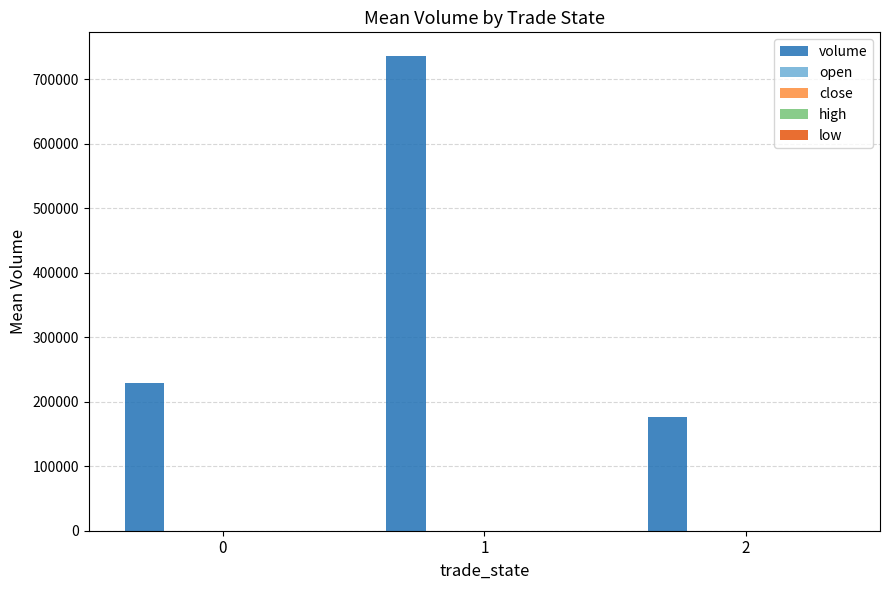

What is the sum of all volume values?

1141070.8